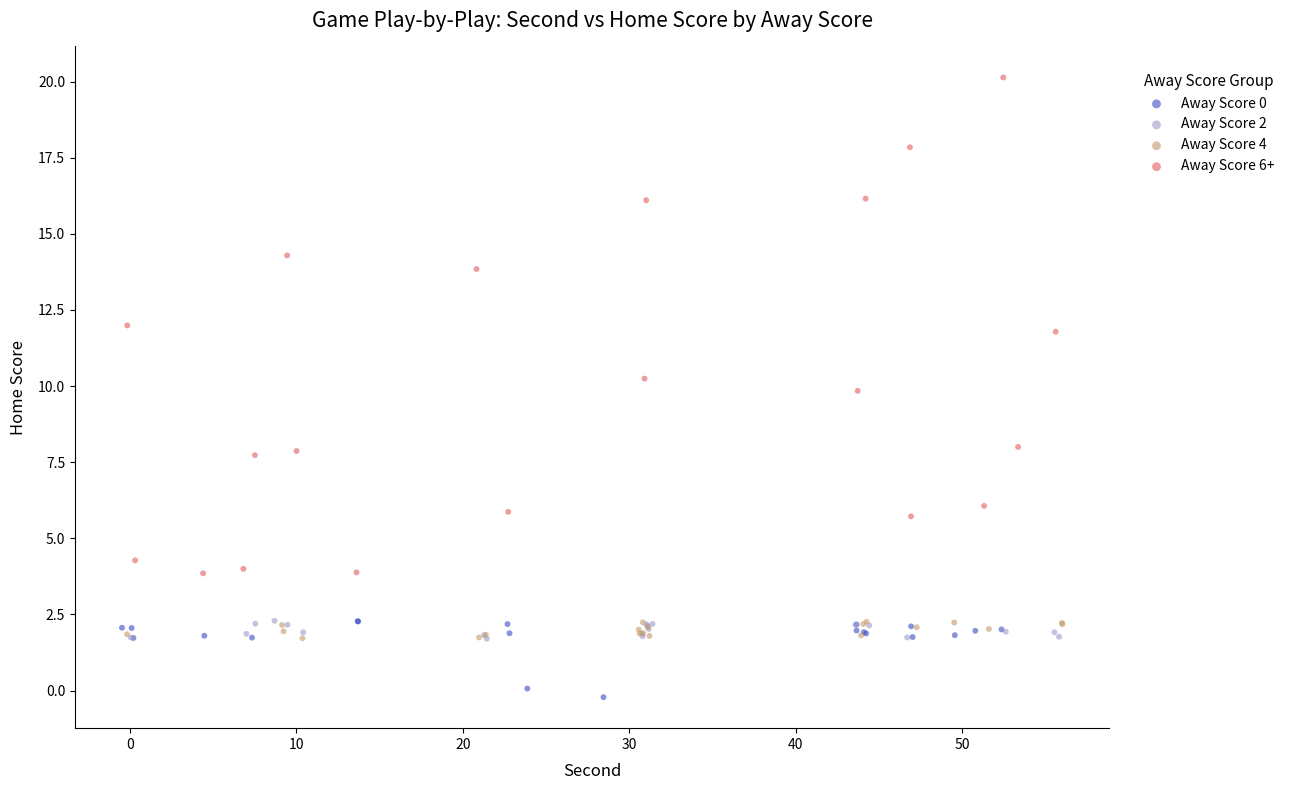

Which series reaches the minimum Y coordinate?

Away Score 0